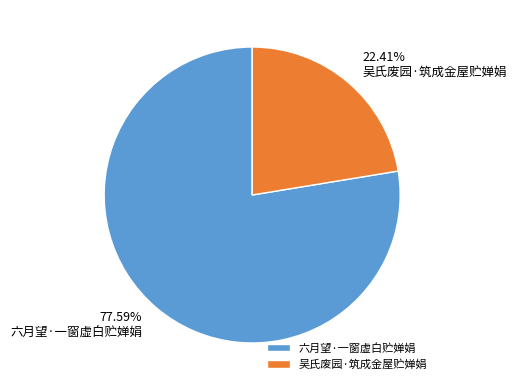

Combined, what portion of the pie is 吴氏废园·筑成金屋贮婵娟 and 六月望·一窗虚白贮婵娟?

100.0%